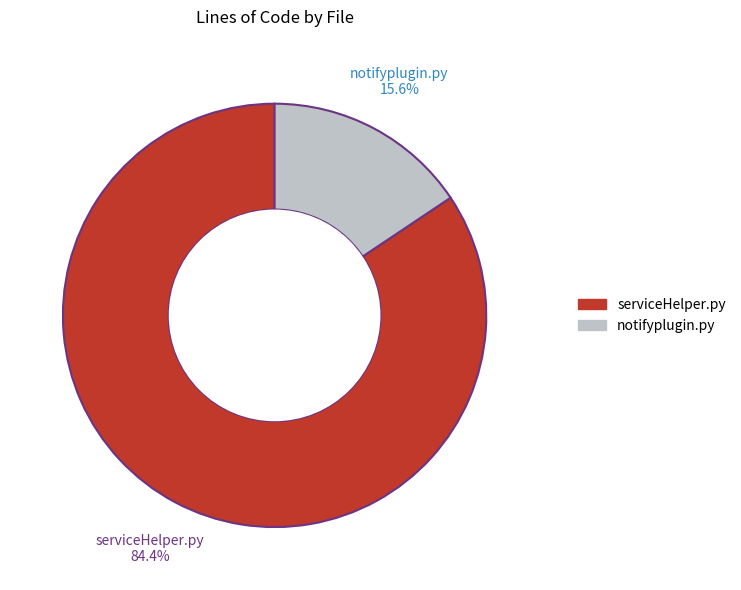

Does notifyplugin.py account for over 50% of the chart?

No